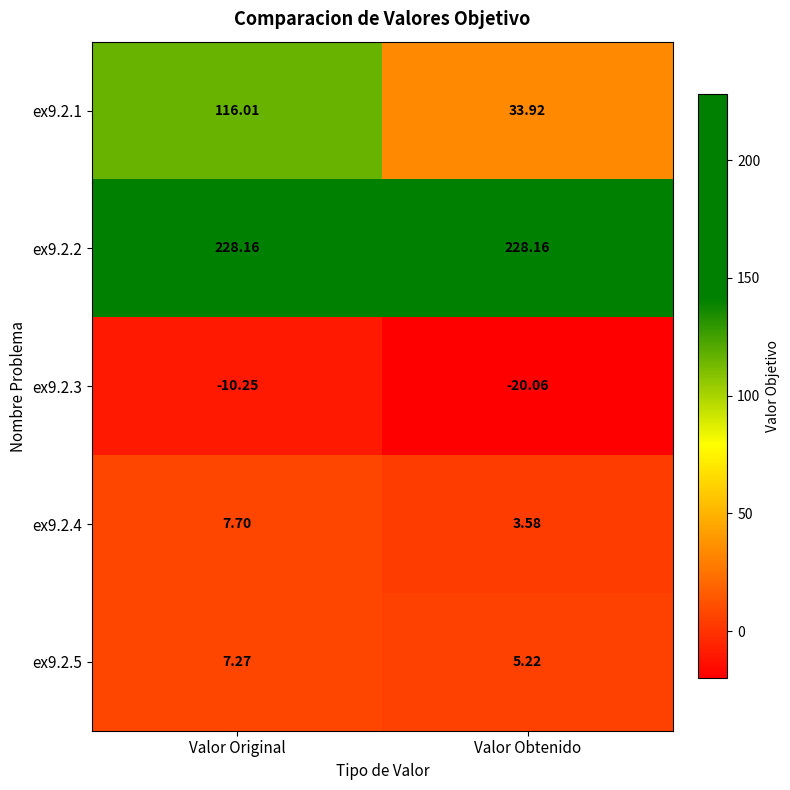

Which category has the lowest value across all series?

Valor Obtenido